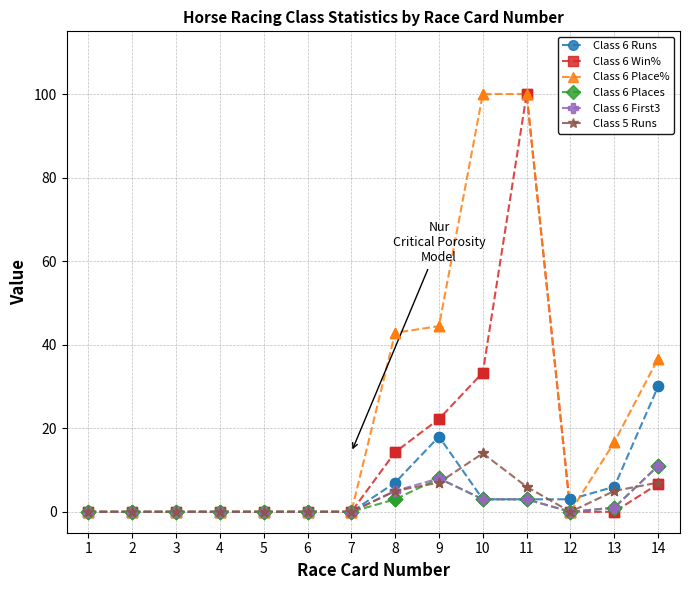

At which category is the sum across all series the highest?

11